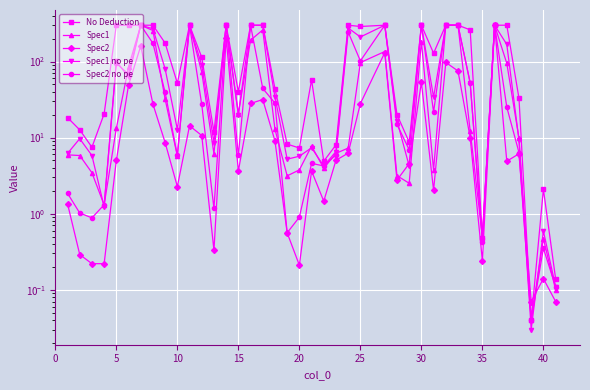

True or false: Spec1 no pe and No Deduction cross at least once.

False